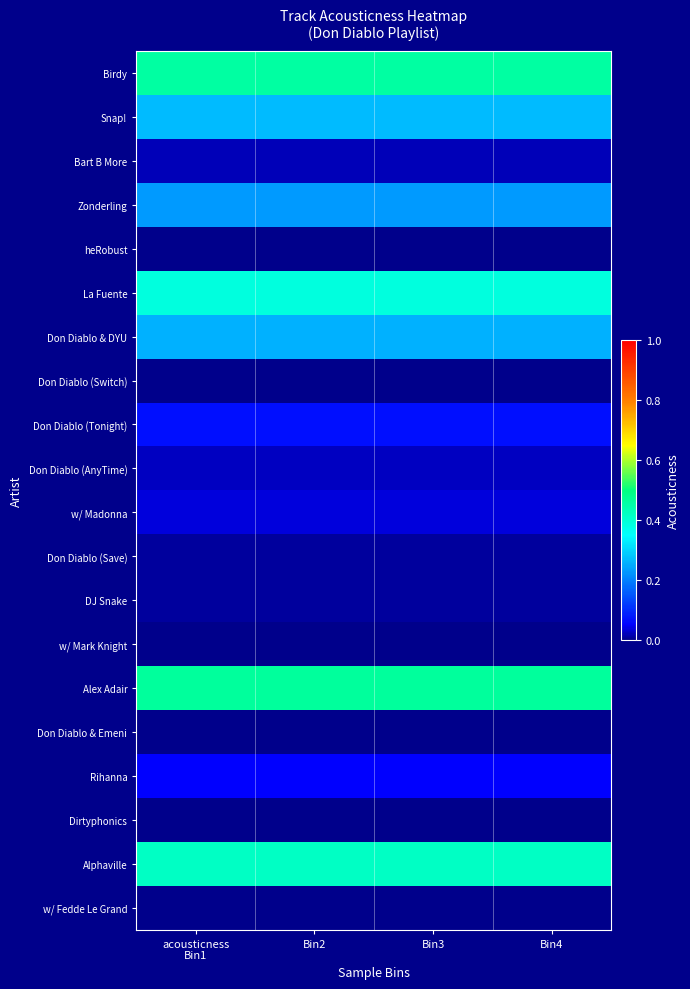

At which category does the chart reach its minimum across all series?

acousticness
Bin1